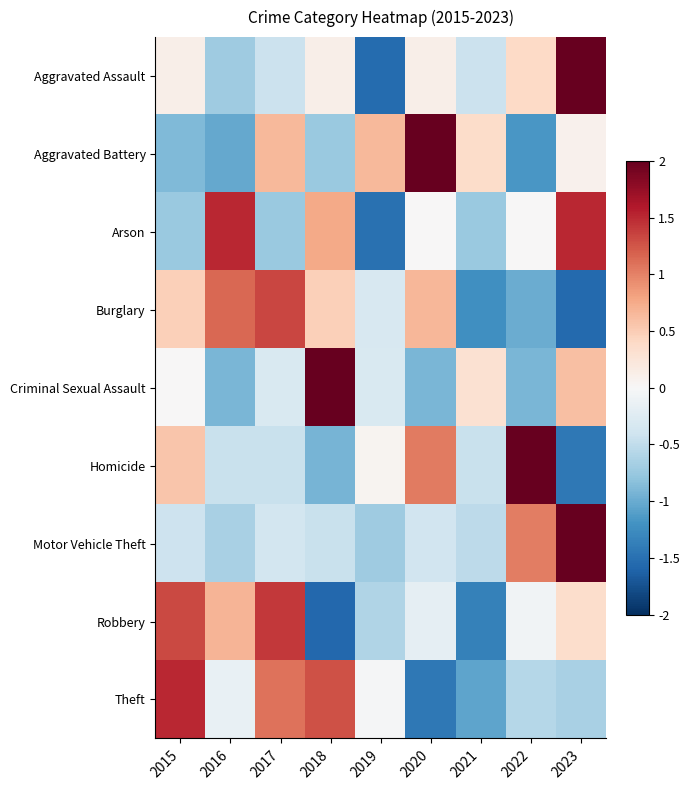

Reading right to left, extract all data points from this chart.

Aggravated Assault: 2023=2.3	2022=0.4	2021=-0.4	2020=0.1	2019=-1.5	2018=0.1	2017=-0.4	2016=-0.7	2015=0.1
Aggravated Battery: 2023=0.1	2022=-1.2	2021=0.4	2020=2.1	2019=0.7	2018=-0.7	2017=0.7	2016=-1.0	2015=-0.9
Arson: 2023=1.5	2022=0.0	2021=-0.8	2020=0.0	2019=-1.5	2018=0.8	2017=-0.8	2016=1.5	2015=-0.8
Burglary: 2023=-1.6	2022=-1.0	2021=-1.2	2020=0.7	2019=-0.3	2018=0.5	2017=1.3	2016=1.1	2015=0.5
Criminal Sexual Assault: 2023=0.6	2022=-0.9	2021=0.3	2020=-0.9	2019=-0.3	2018=2.4	2017=-0.3	2016=-0.9	2015=0.0
Homicide: 2023=-1.4	2022=2.0	2021=-0.4	2020=1.0	2019=0.1	2018=-0.9	2017=-0.4	2016=-0.4	2015=0.5
Motor Vehicle Theft: 2023=2.5	2022=1.0	2021=-0.5	2020=-0.4	2019=-0.7	2018=-0.4	2017=-0.4	2016=-0.7	2015=-0.4
Robbery: 2023=0.4	2022=-0.1	2021=-1.4	2020=-0.2	2019=-0.6	2018=-1.6	2017=1.4	2016=0.7	2015=1.3
Theft: 2023=-0.7	2022=-0.6	2021=-1.0	2020=-1.4	2019=-0.0	2018=1.3	2017=1.1	2016=-0.2	2015=1.5